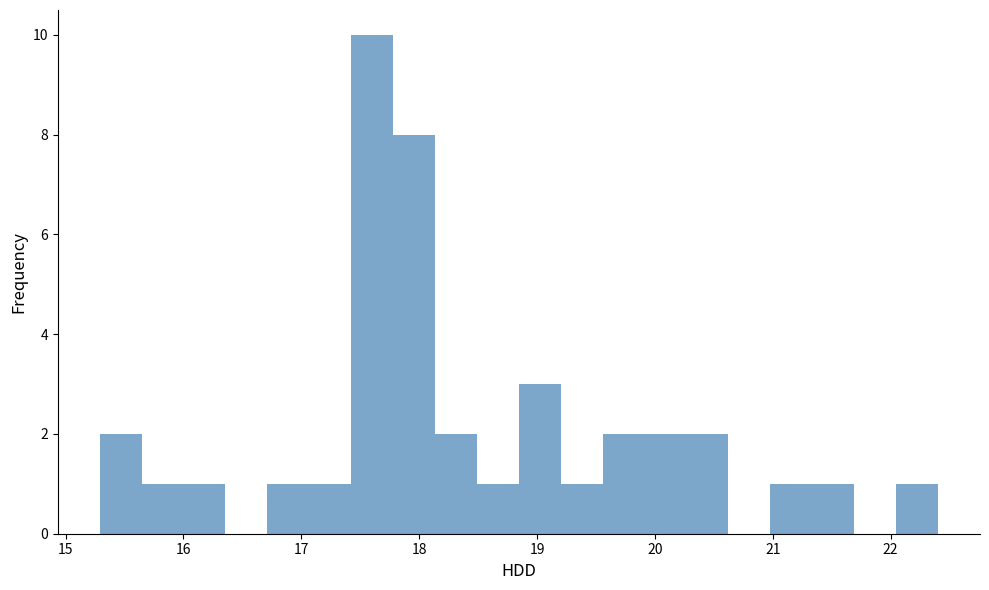

Read against the x-axis, roughly where is the centre of the tallest bar?

17.6